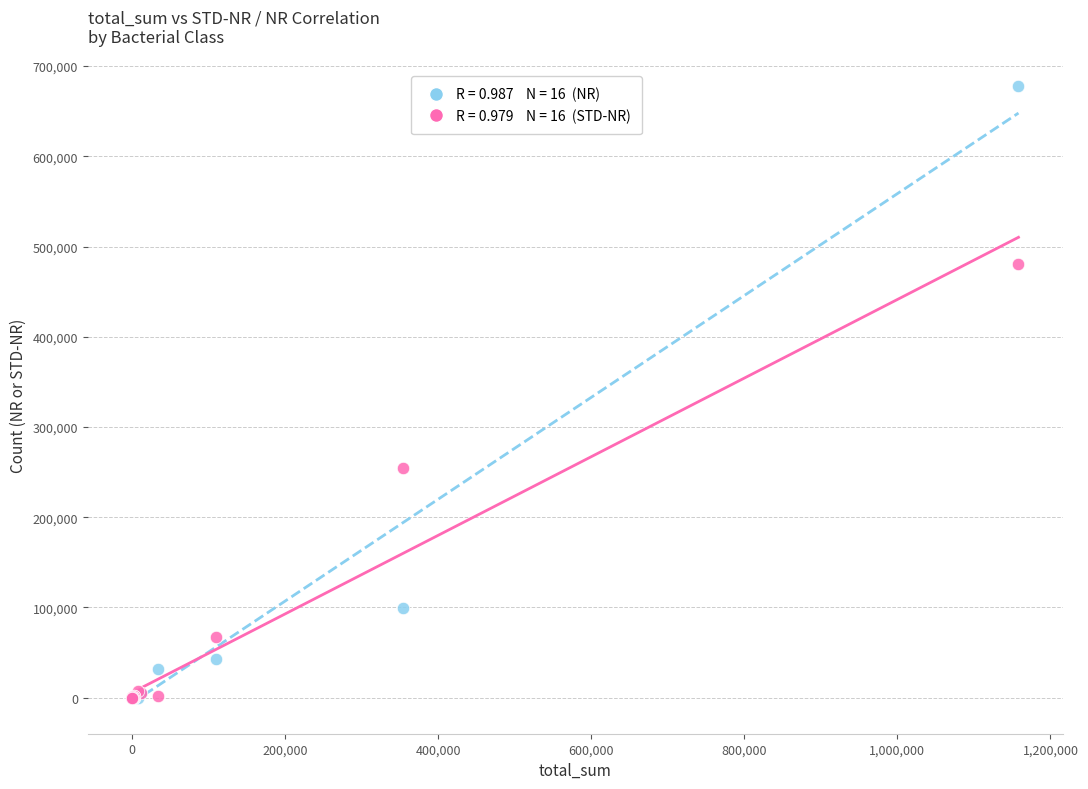

Across all series, what Y value is closest to 338799?

255001